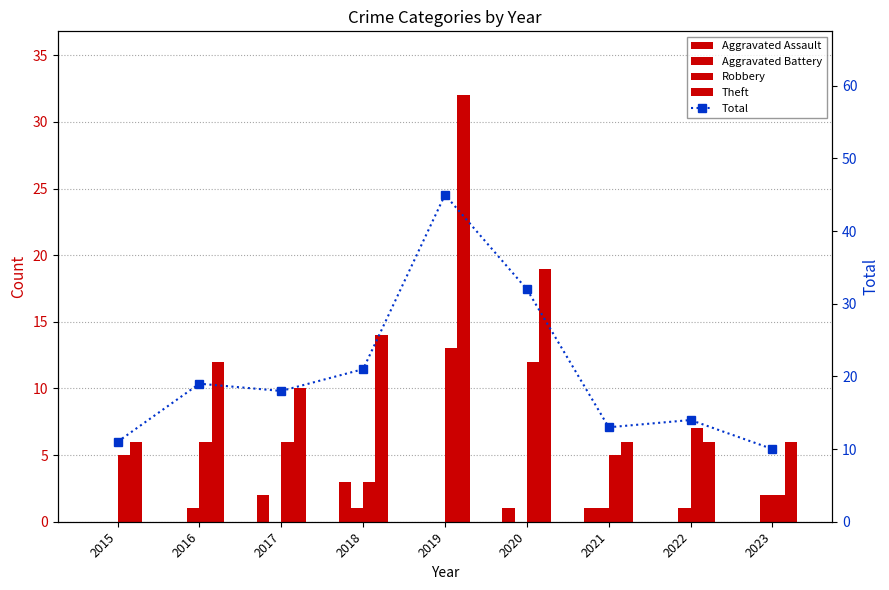

Rank the series at 2017 from lowest to highest value.

Aggravated Battery, Aggravated Assault, Robbery, Theft, Total